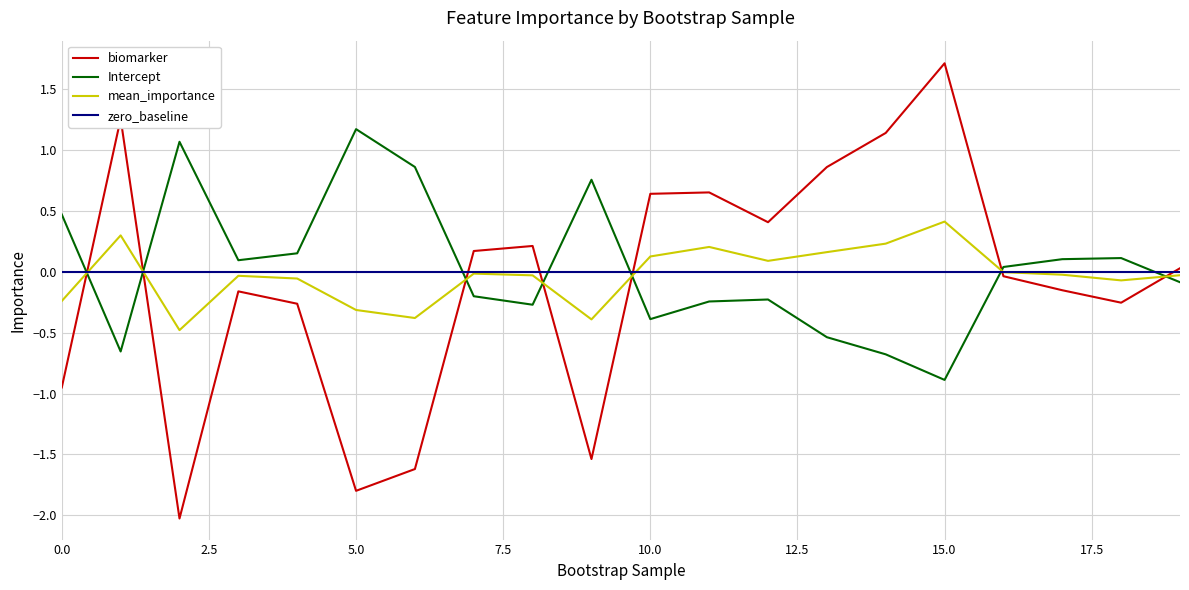

Which series has the largest total across all categories?

Intercept